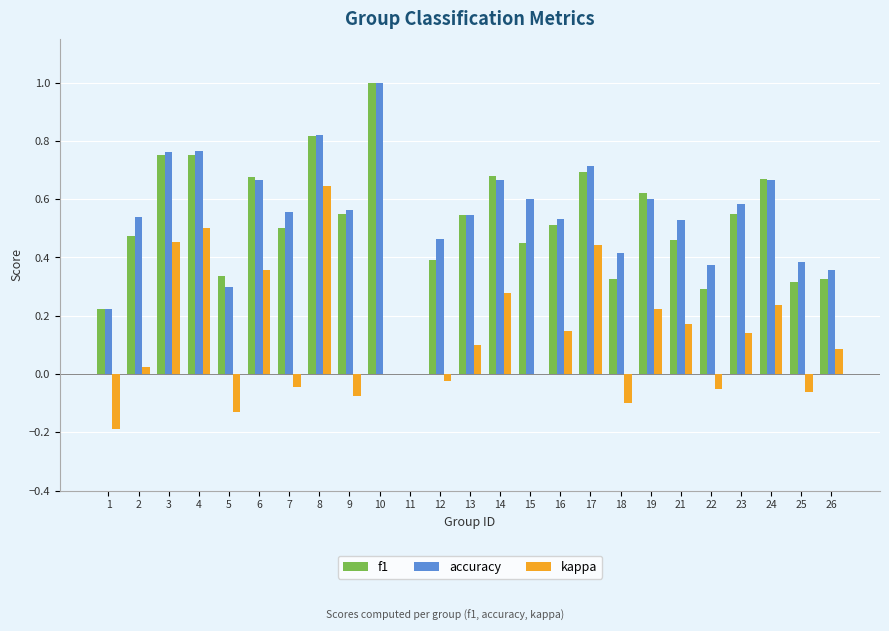

How many values in the accuracy series exceed 0?

24